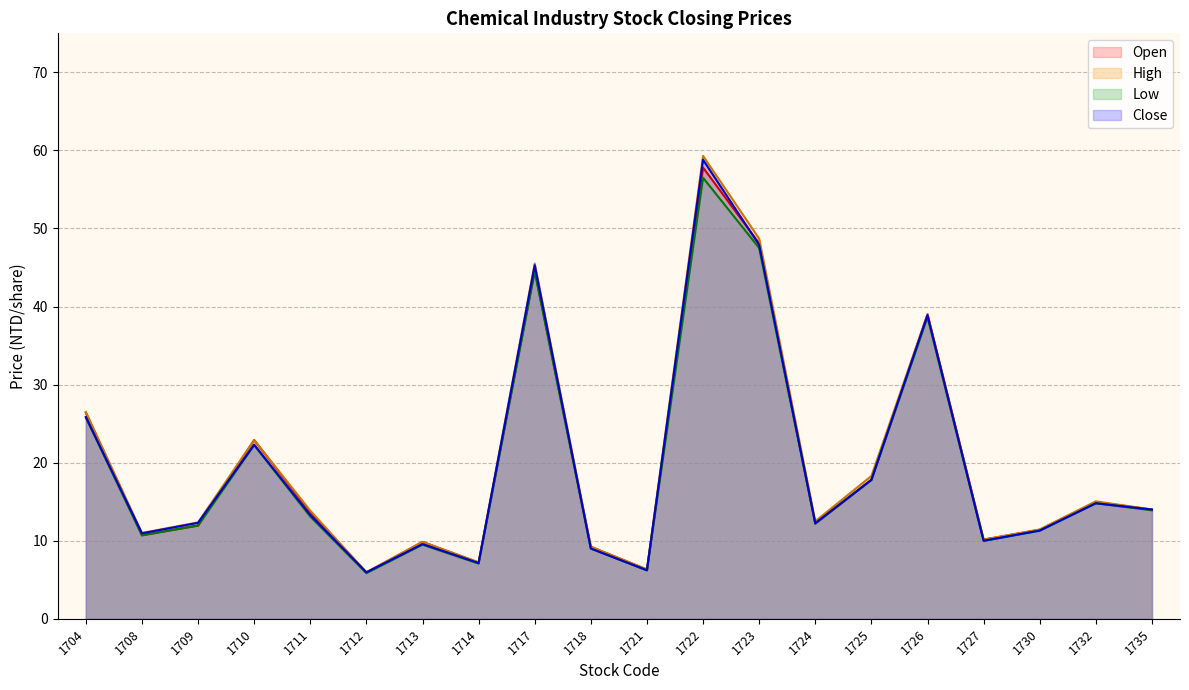

The Low series shows 35.9 at 1704. True or false?

False